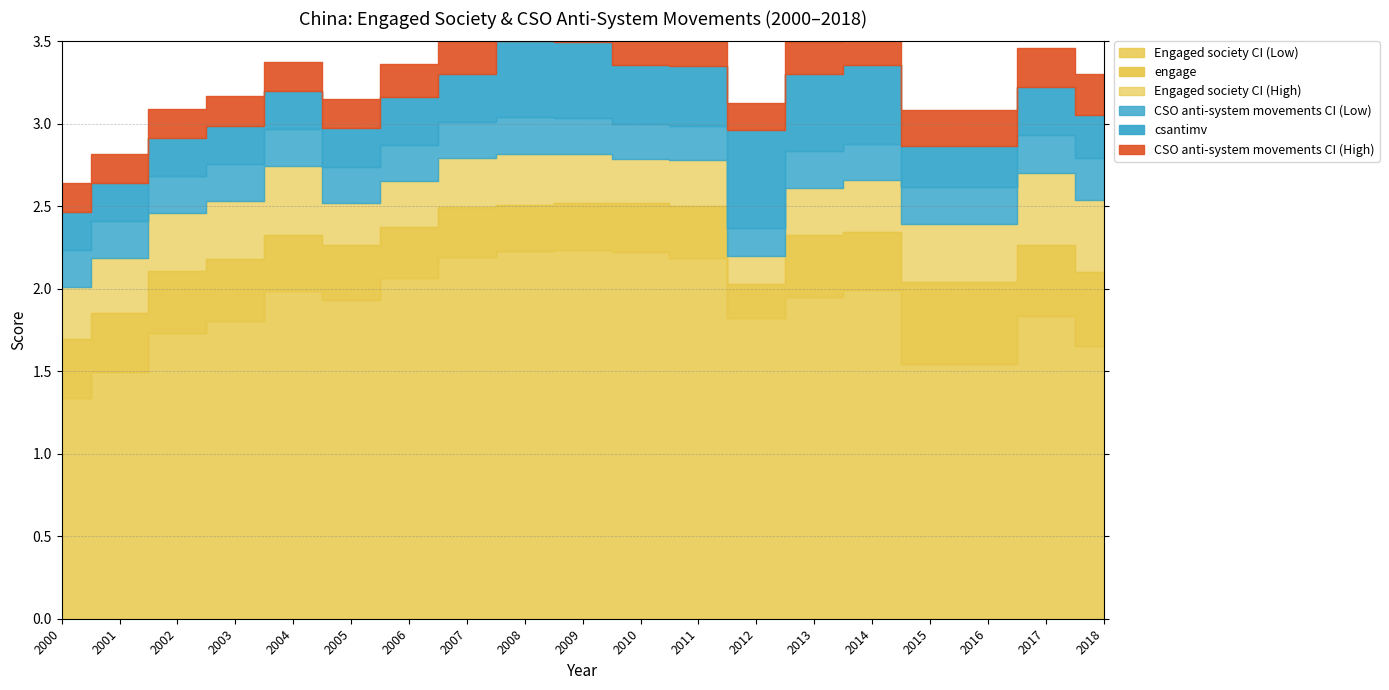

True or false: Engaged society CI (Low) and Engaged society CI (High) cross at least once.

False